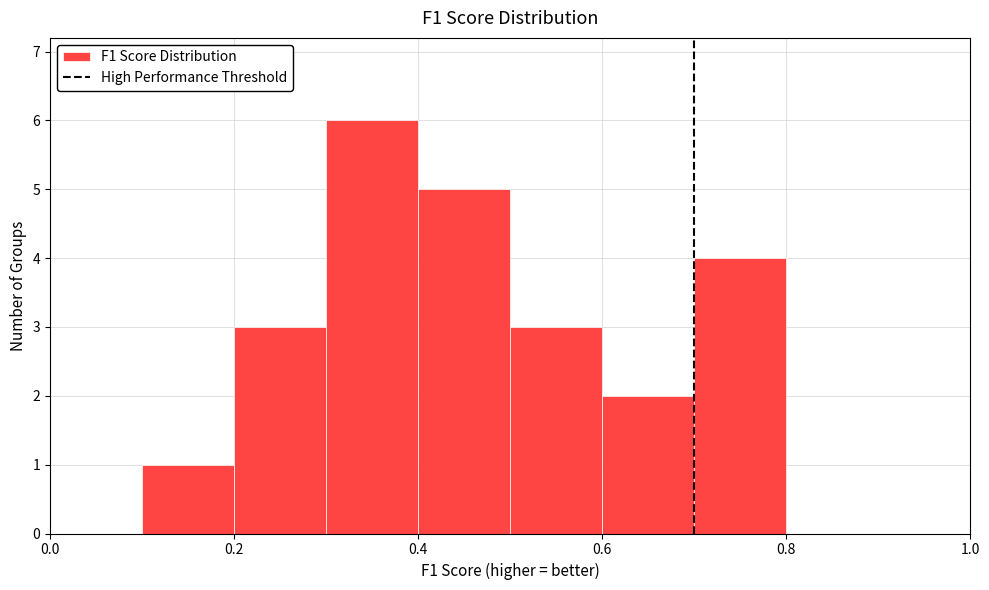

Reading left to right, transcribe this chart: for each bar, give the range it covers on the x-axis and its height. The values are not printed on the chart, so give them approximately, as read against the axis.

0.0 to 0.1: 0
0.1 to 0.2: 1
0.2 to 0.3: 3
0.3 to 0.4: 6
0.4 to 0.5: 5
0.5 to 0.6: 3
0.6 to 0.7: 2
0.7 to 0.8: 4
0.8 to 0.9: 0
0.9 to 1.0: 0